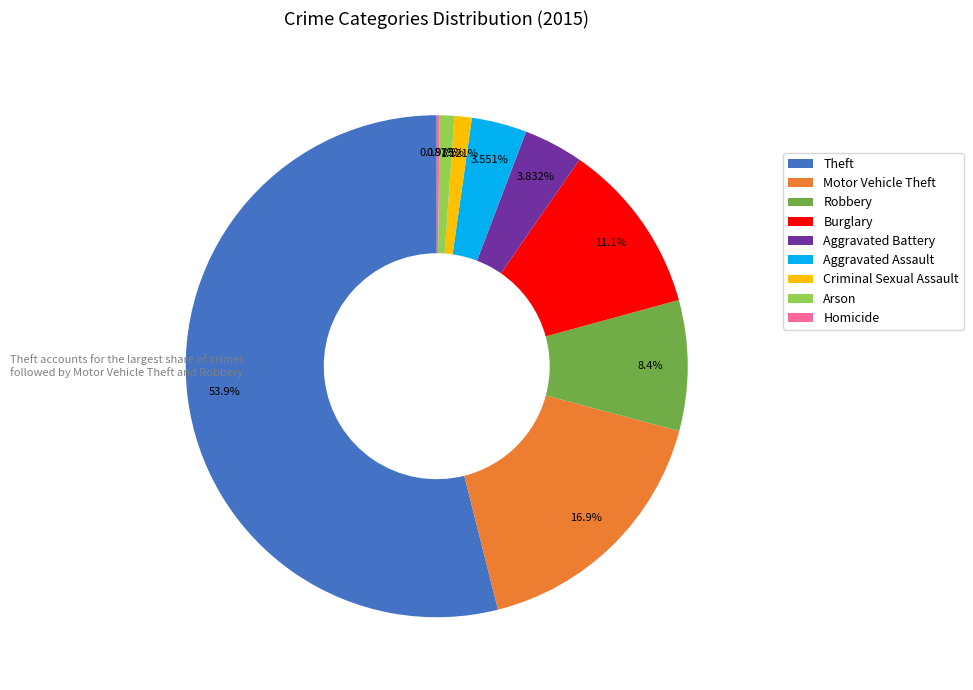

To the nearest percent, what portion does Aggravated Assault represent?

4%